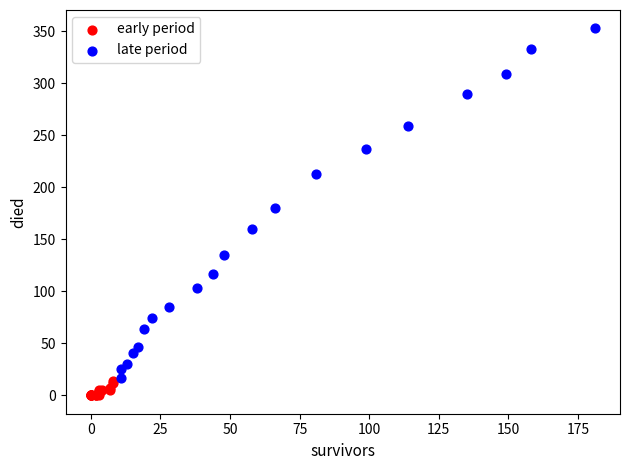

What are all the series names shown in the legend?

early period, late period